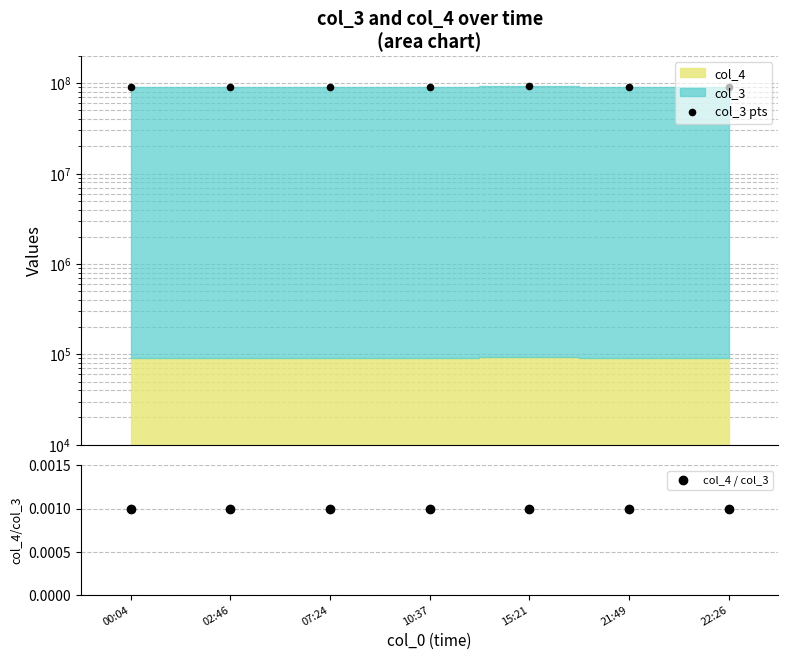

Is the value of col_3 pts at 15:21 greater than the value of col_4 / col_3 at 21:49?

Yes